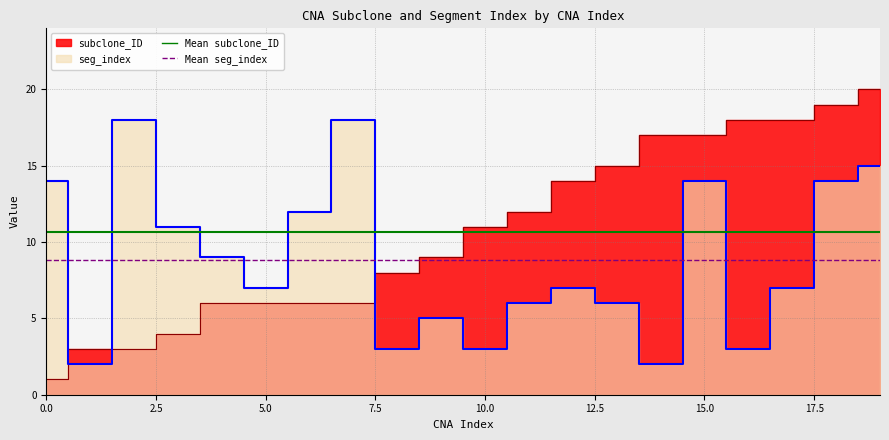

How many lines are shown in the chart?

2